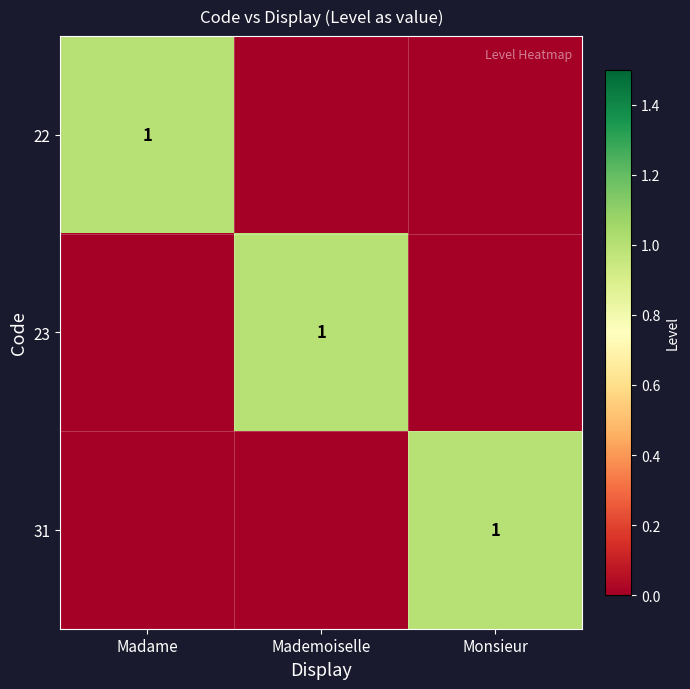

Is it true that 22 equals 0 at Madame?

False